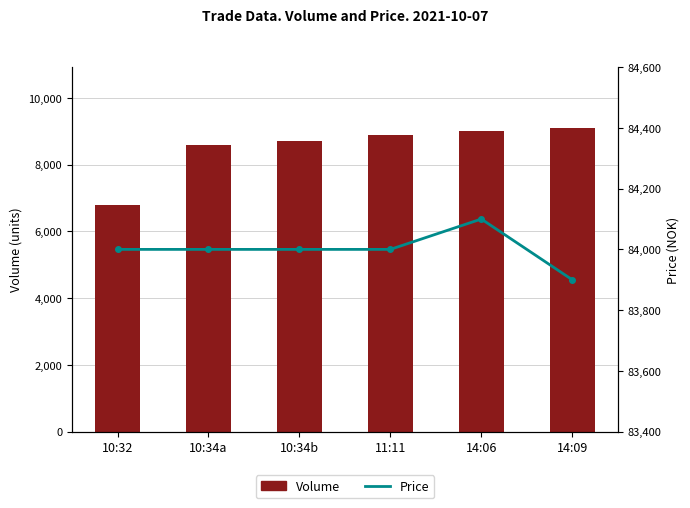

How many values in the Price series exceed 84000?

1